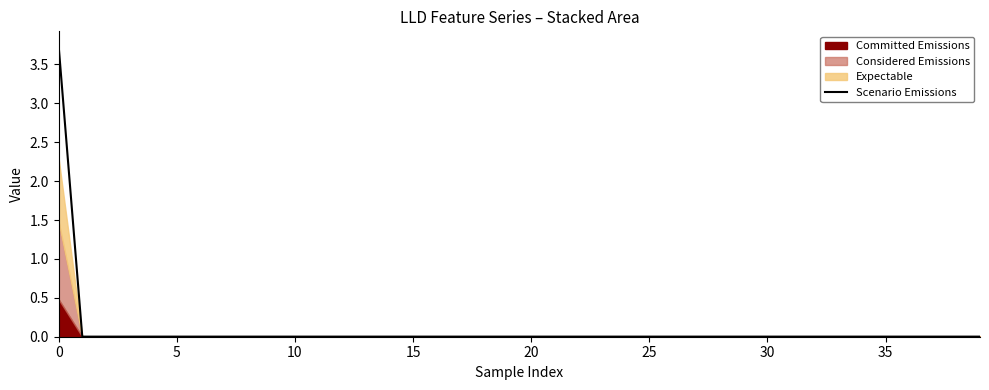

How many lines are shown in the chart?

1